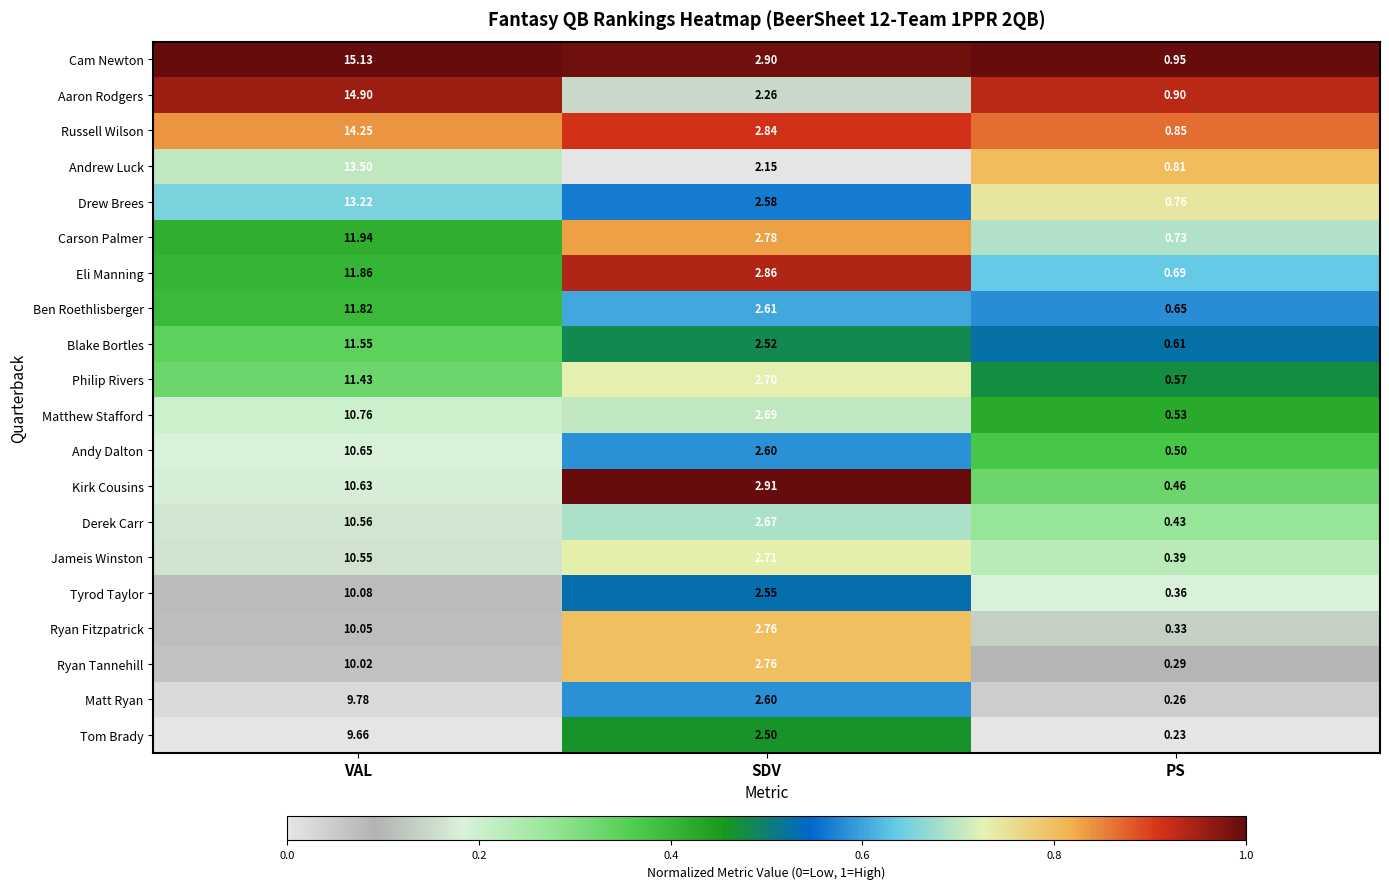

Which category has the highest value across all series?

VAL